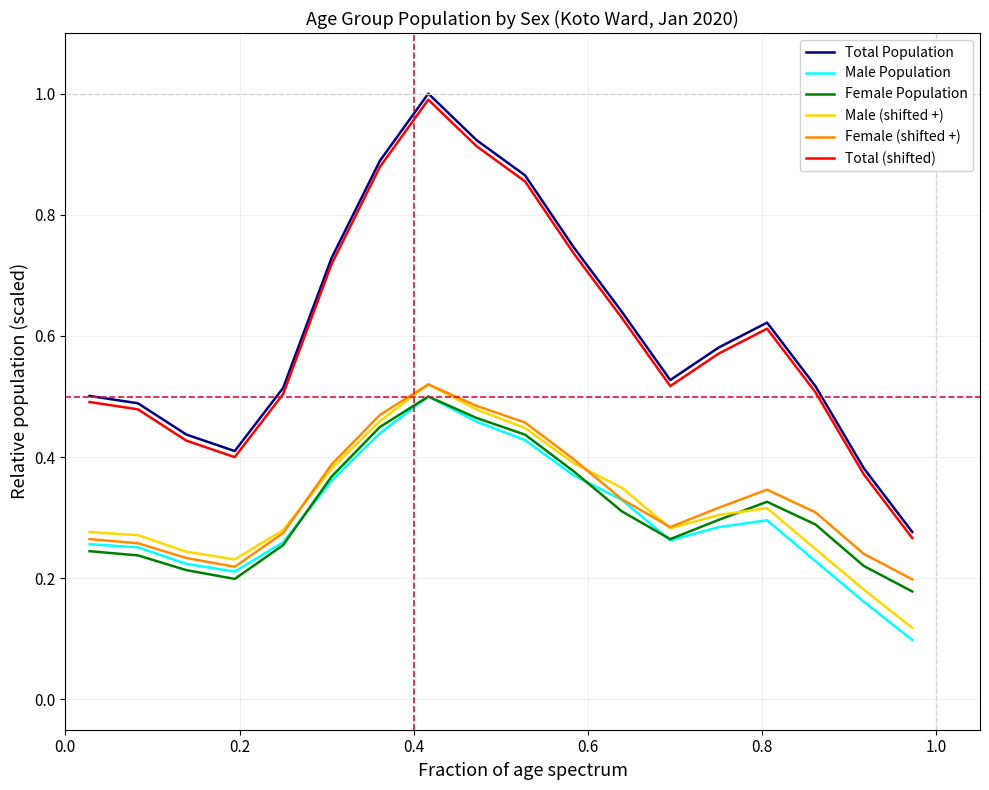

What is the greatest value displayed?

1.0